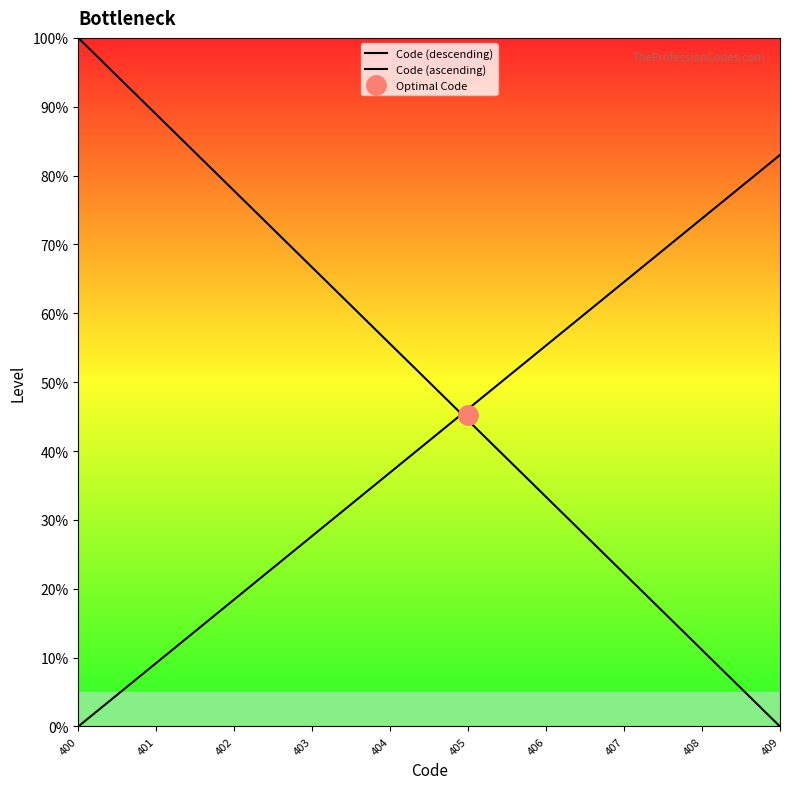

Which series has the widest spread of values?

Code (descending)